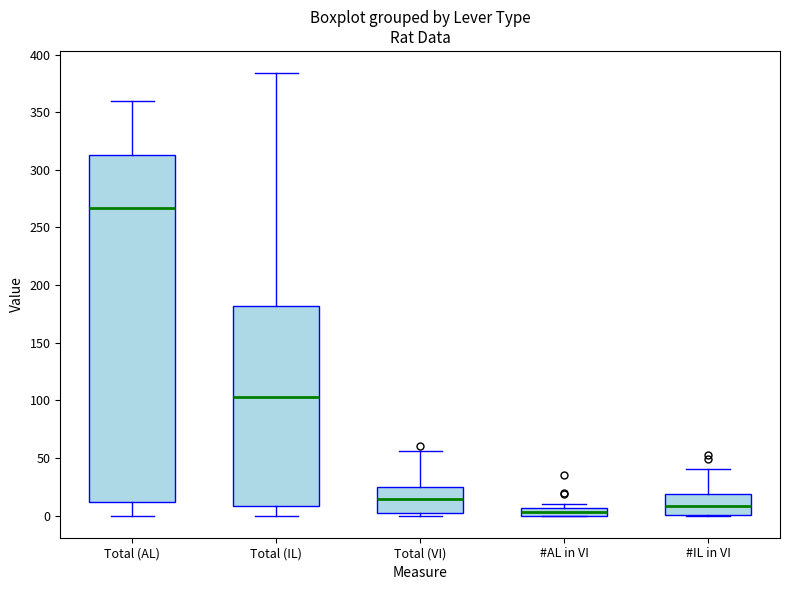

Which box is the tallest, from its lower edge to its upper edge?

Total (AL)